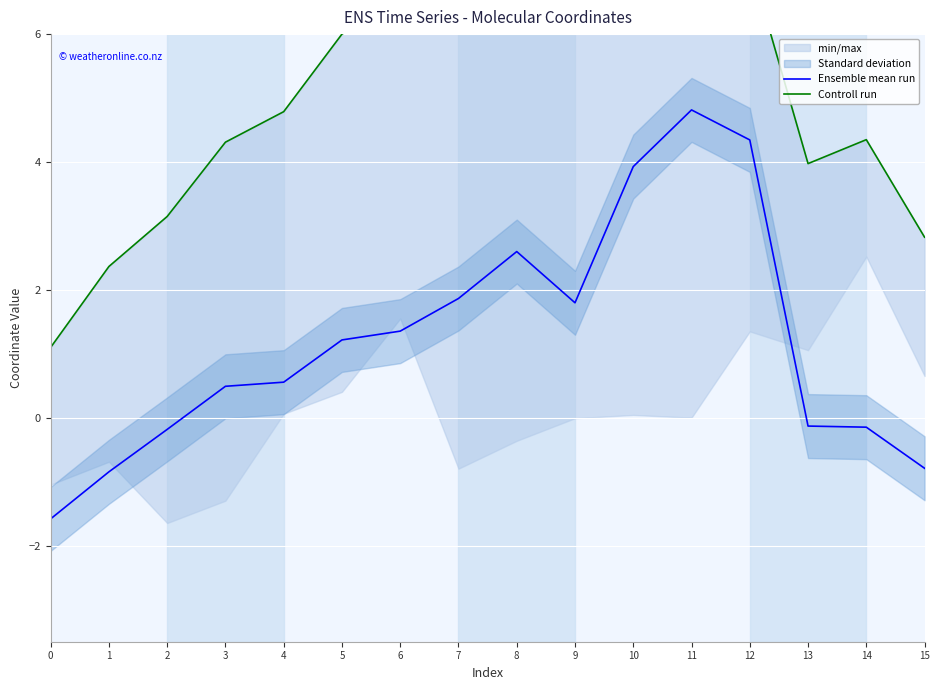

In Controll run, how many points are lower than both neighbors (excluding endpoints)?

2